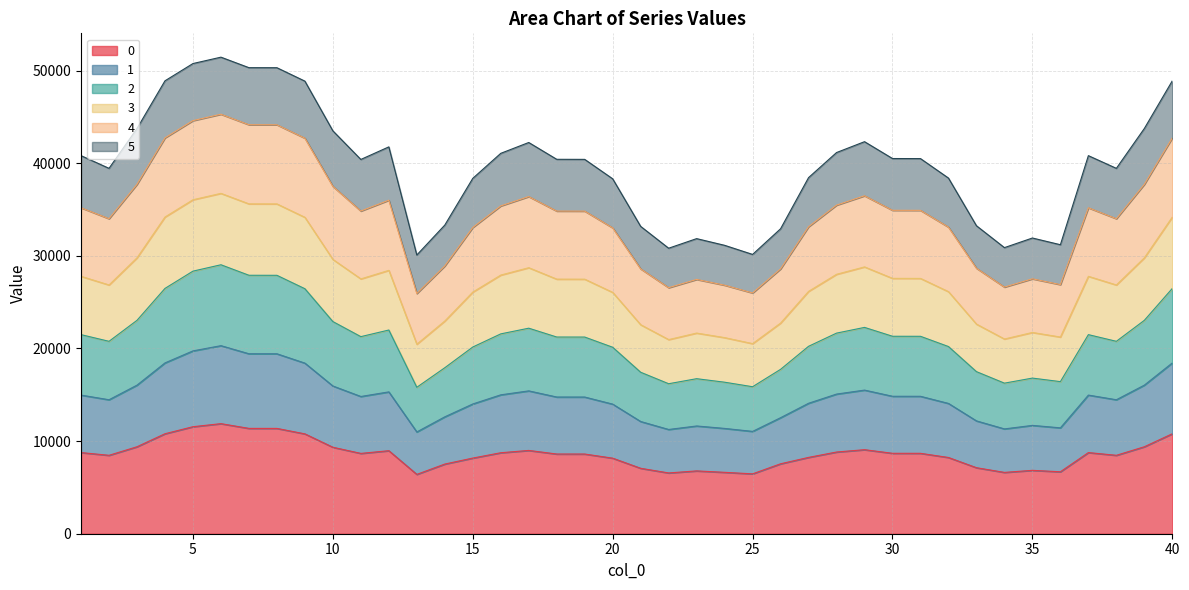

Between 20 and 2, which is larger?

2